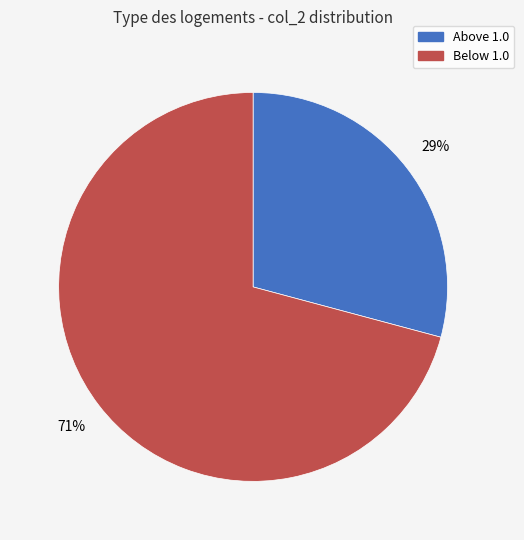

To the nearest percent, what is the average slice percentage?

50%